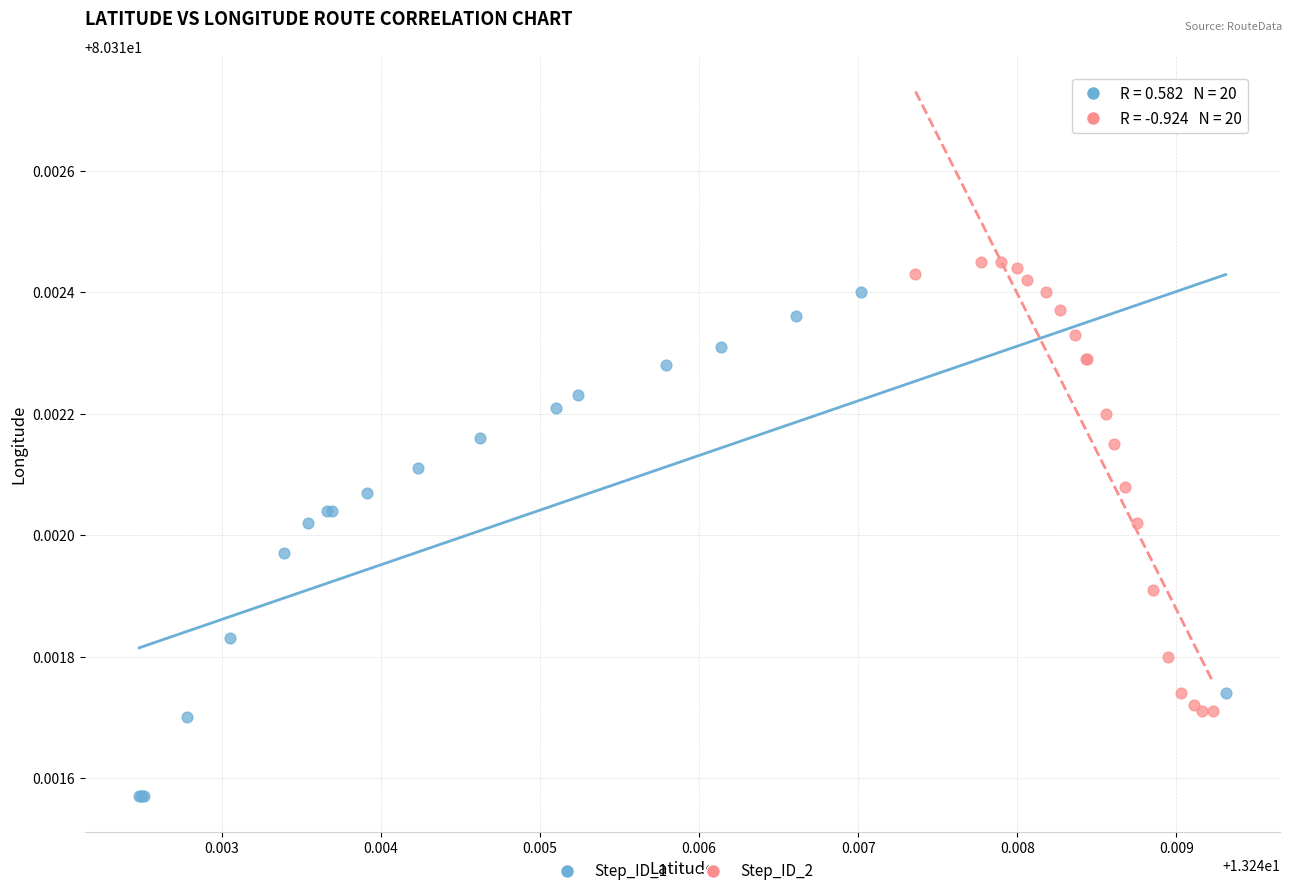

Which series has the largest Y range (max minus min)?

Step_ID_1